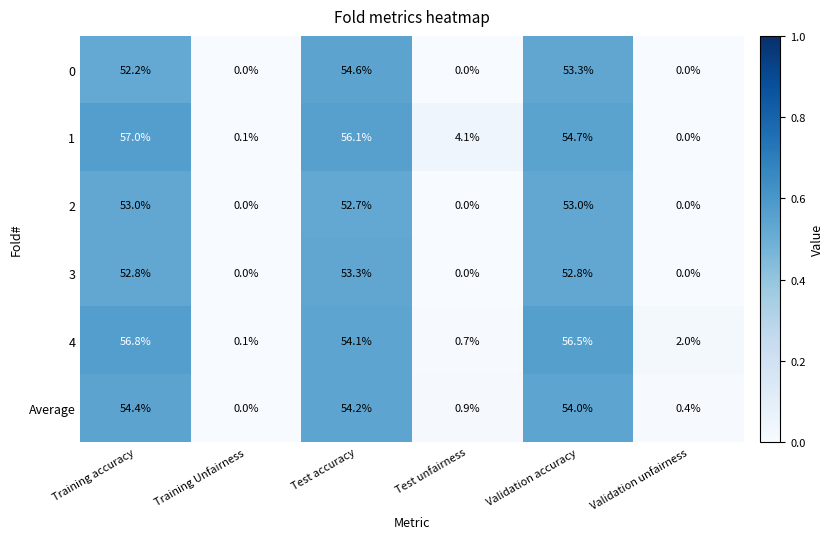

At which label does 0 first exceed 52?

Training accuracy